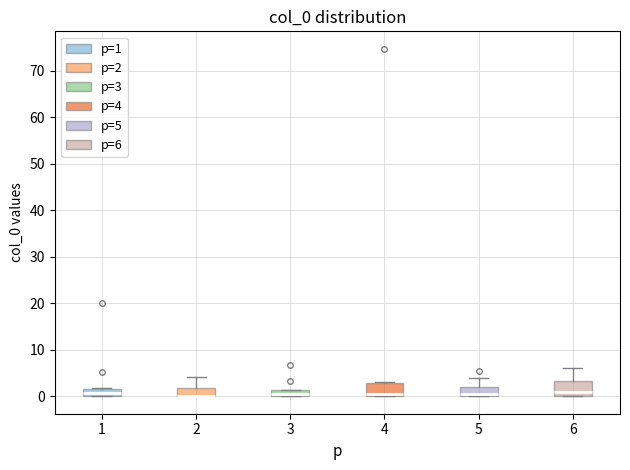

Where is the upper edge of the box at x = 1 on the y-axis? The values are not printed on the chart, so give them approximately, as read against the axis.

2